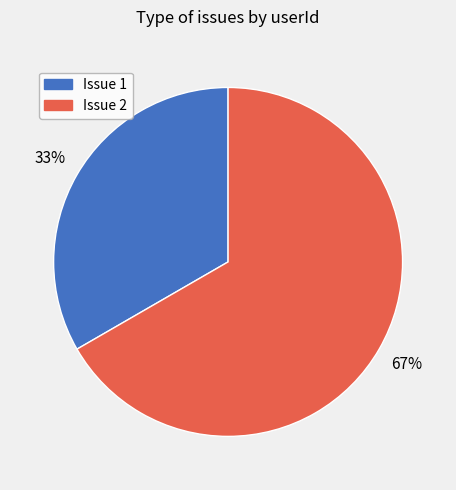

To the nearest percent, what is the average slice percentage?

50%